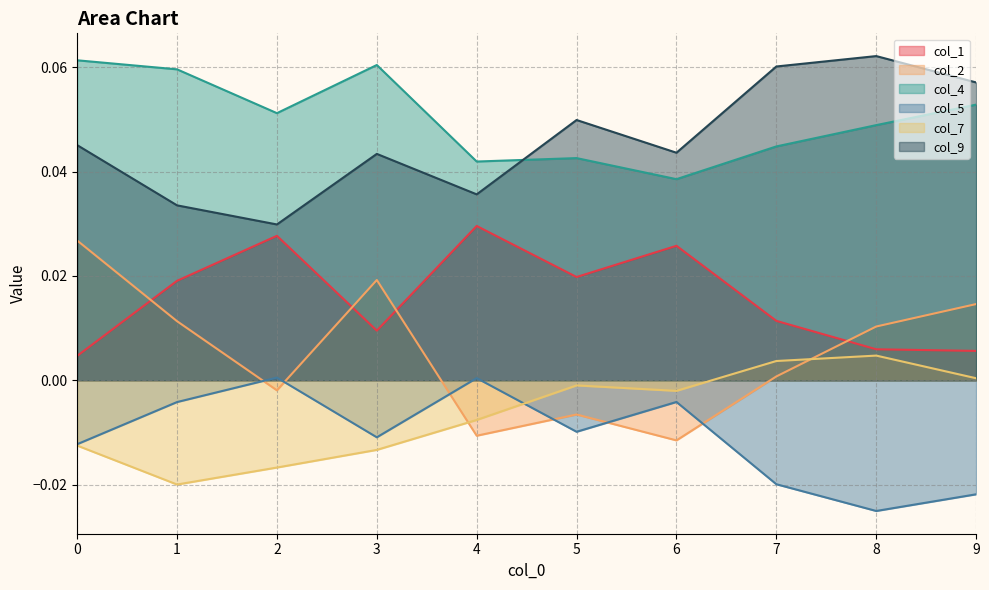

Rank the series by their maximum value, from highest to lowest.

col_9, col_4, col_1, col_2, col_7, col_5